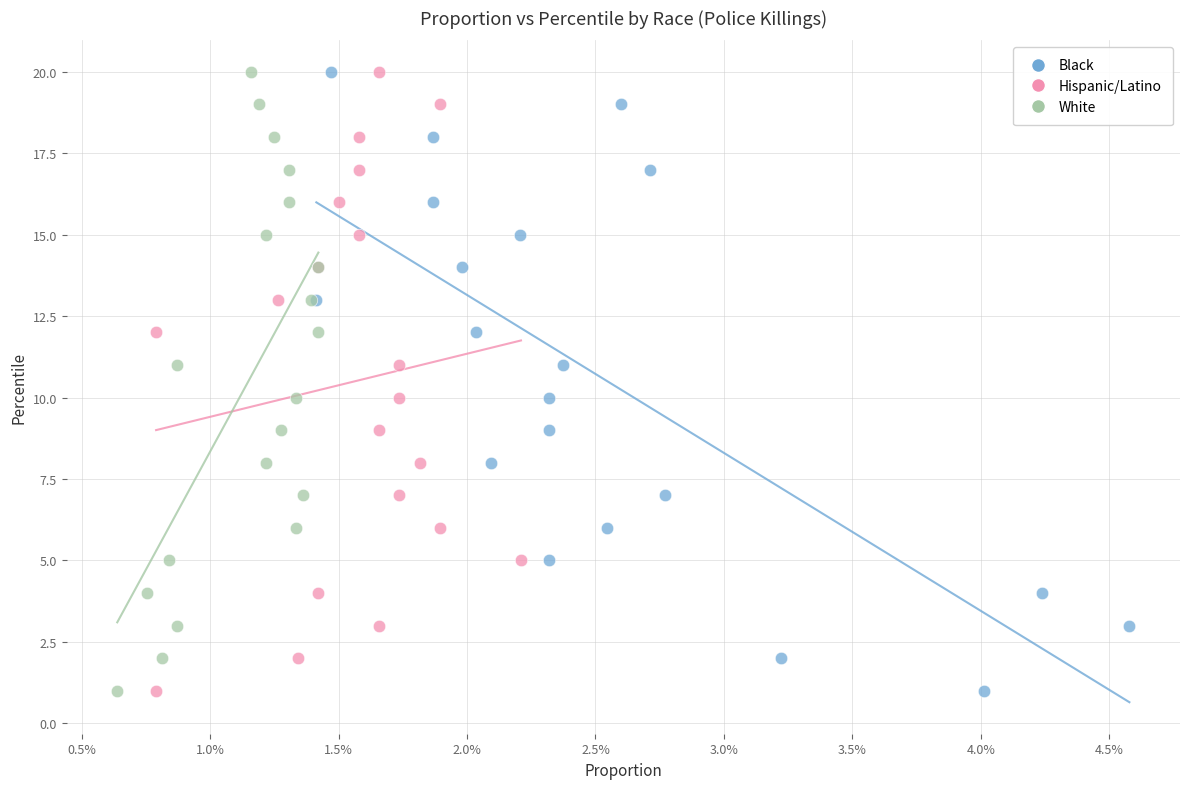

What are all the series names shown in the legend?

Black, Hispanic/Latino, White